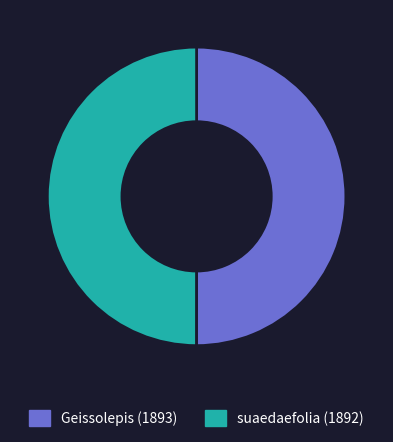

Count the number of slices in the pie.

2